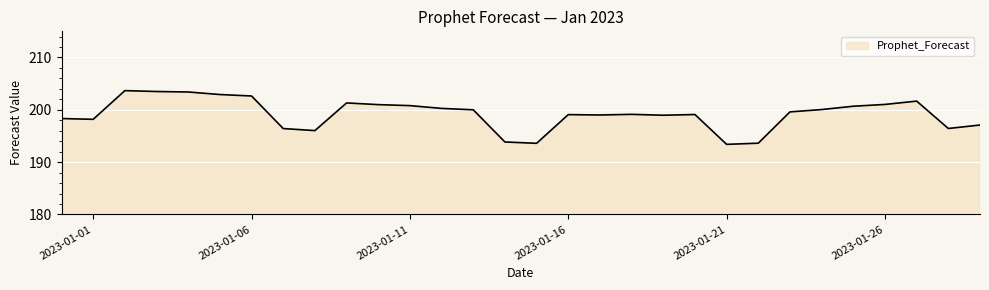

What is the minimum value shown in the chart?

193.4